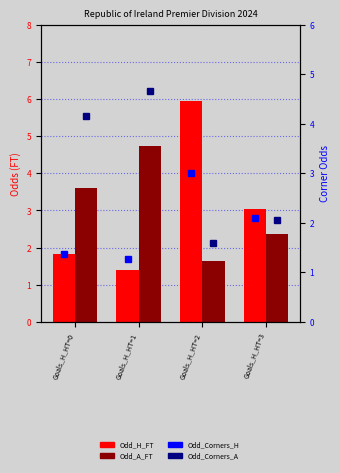

True or false: Odd_Corners_H has a value of 0.6 at Goals_H_HT=3.

False